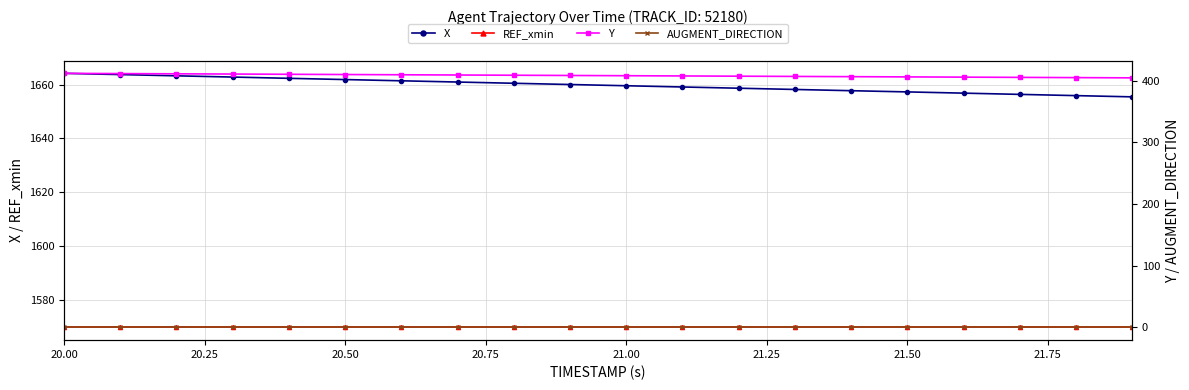

The value of X at 20.50 is 2595.9. True or false?

False